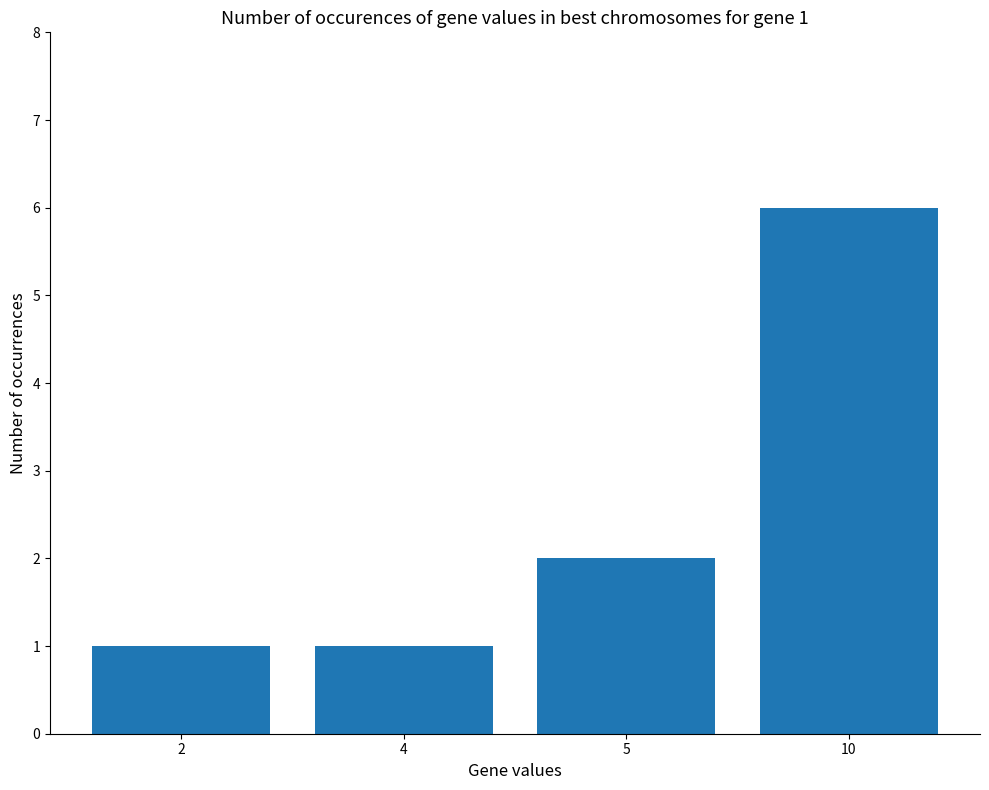

What is the sum of the values at 10 and 2?

7